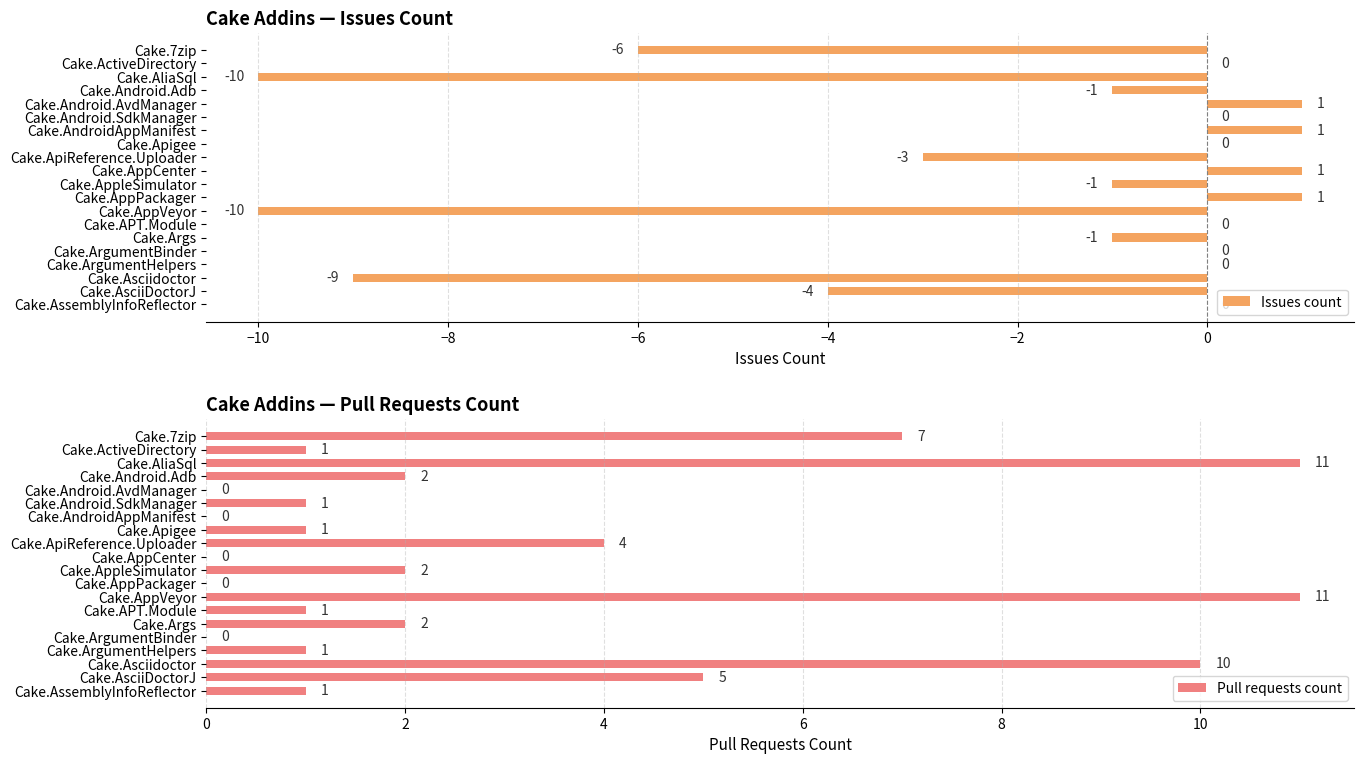

At which label is Issues count closest to -4?

Cake.AsciiDoctorJ